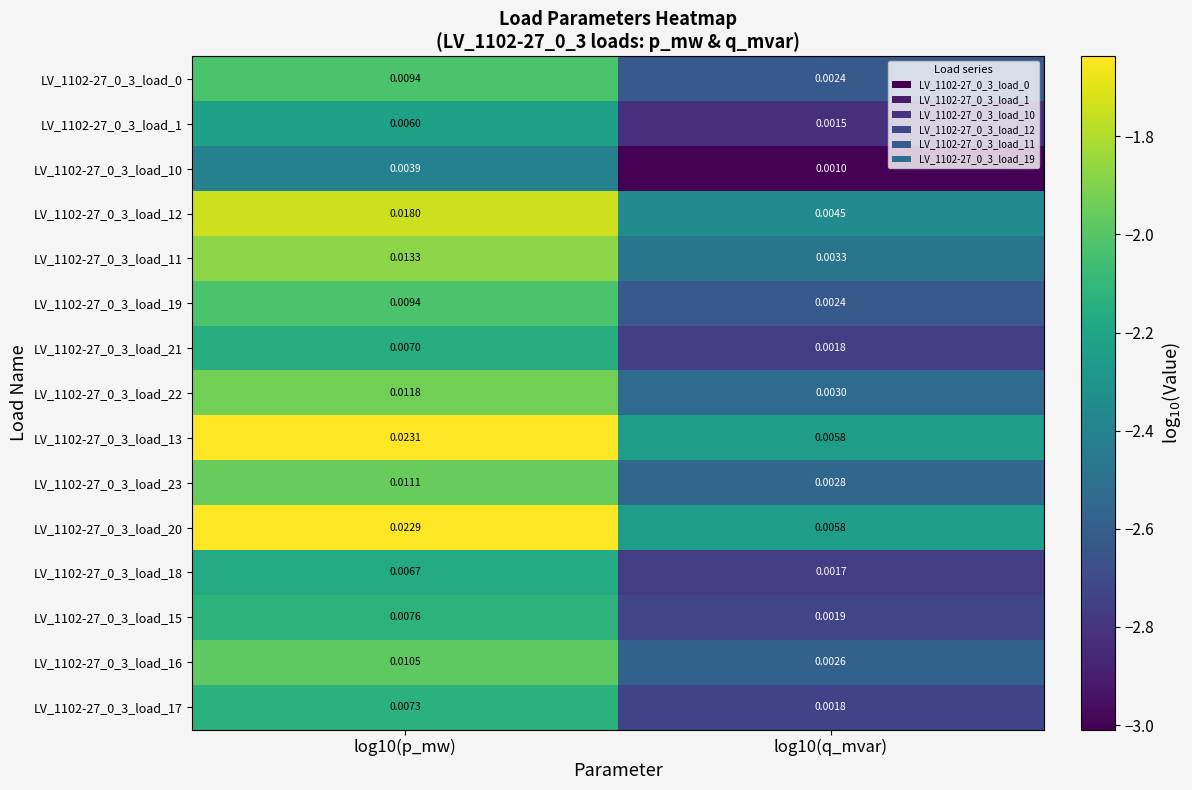

Is the value of LV_1102-27_0_3_load_16 at log10(p_mw) greater than the value of LV_1102-27_0_3_load_20 at log10(q_mvar)?

Yes